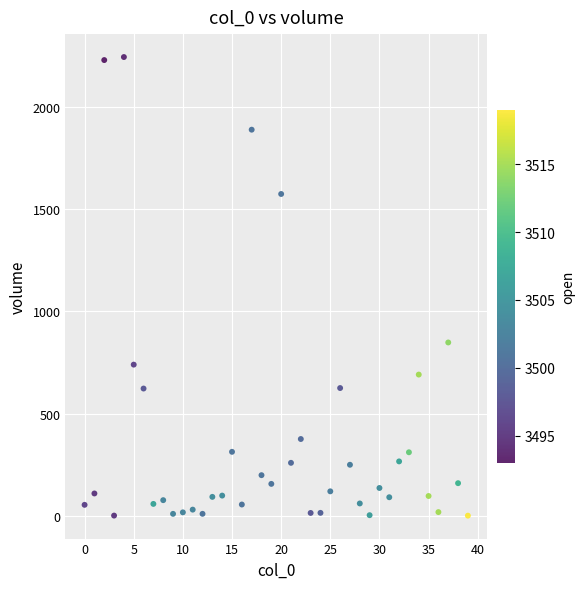

What is the range of Y values (max minus min)?

2241.6